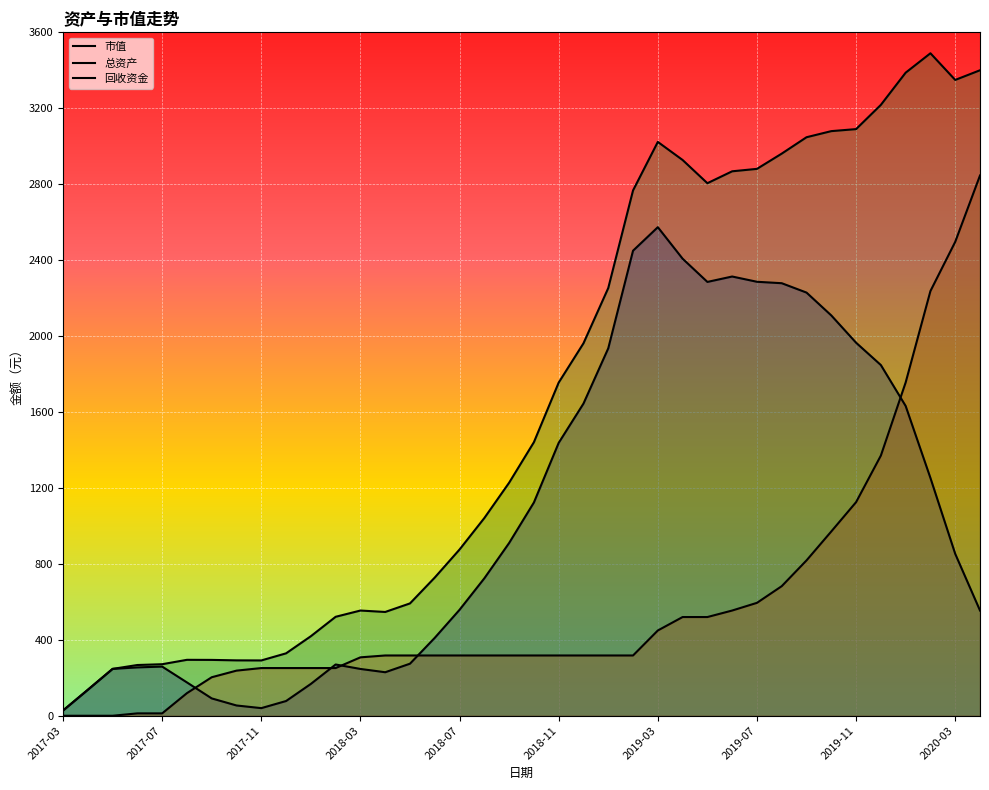

What is the maximum value for 总资产?

3489.7